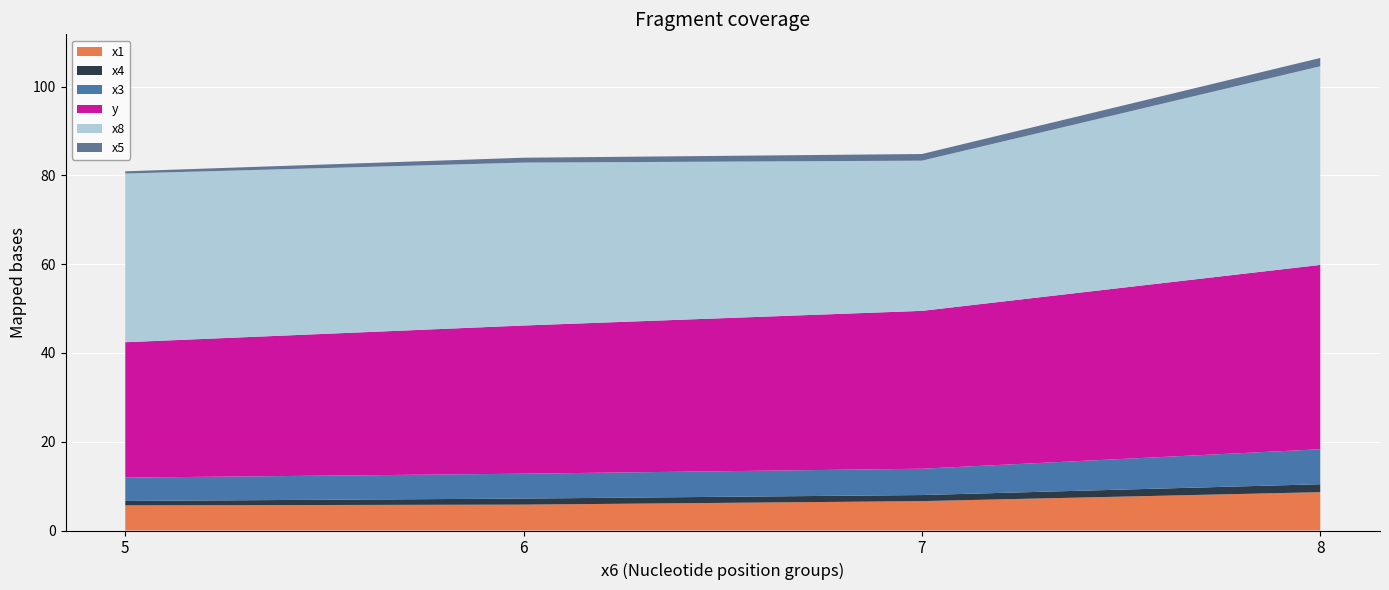

The value of x1 at 5 is 5.7. True or false?

True